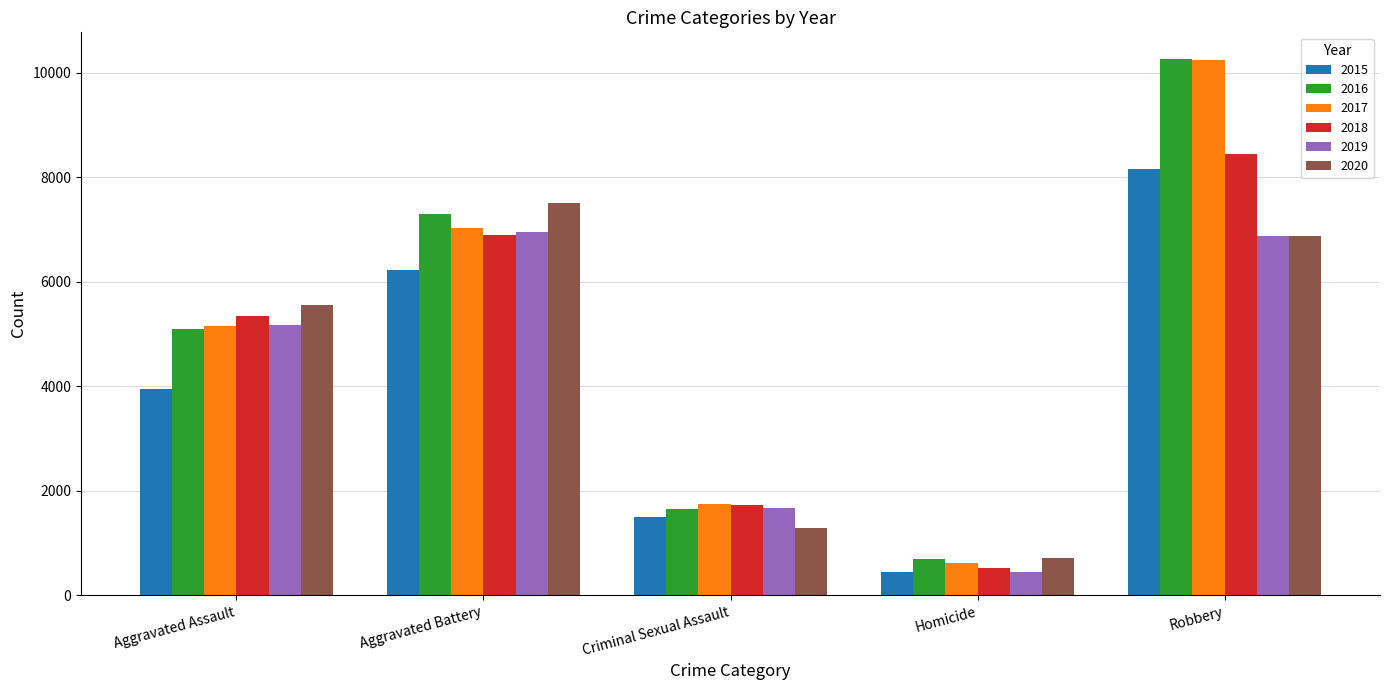

List the labels in order of 2020 value, largest first.

Aggravated Battery, Robbery, Aggravated Assault, Criminal Sexual Assault, Homicide